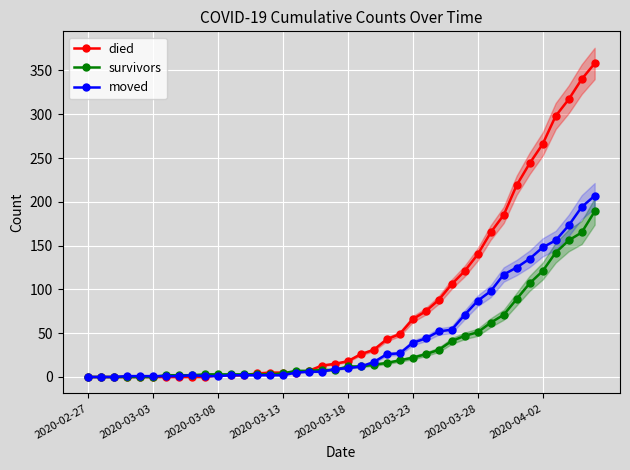

Count the number of data series in this chart.

3